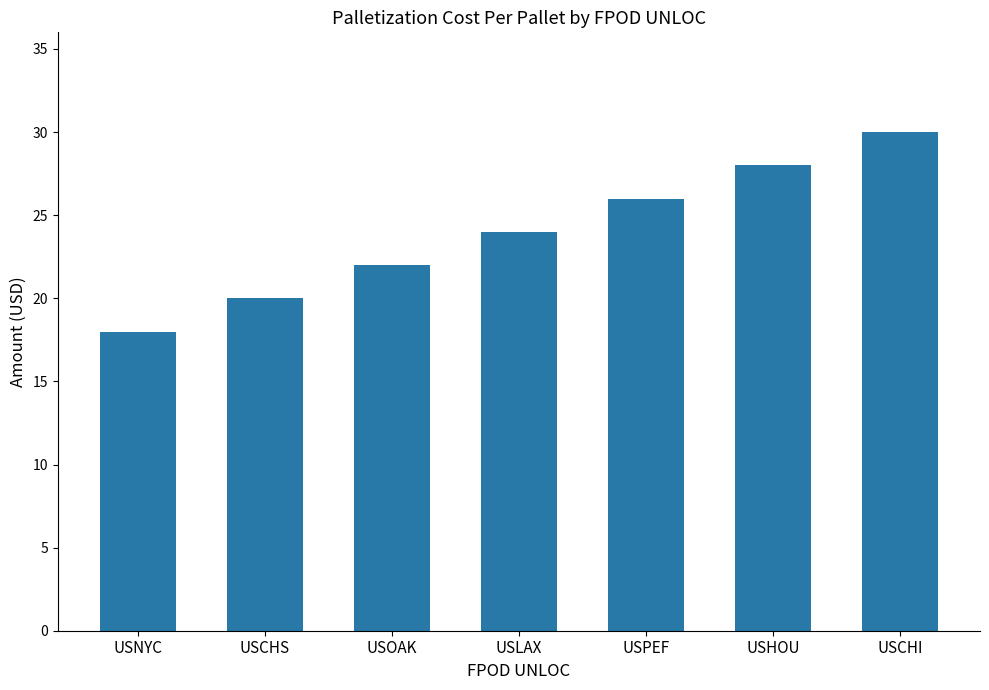

Between USLAX and USCHS, which is larger?

USLAX